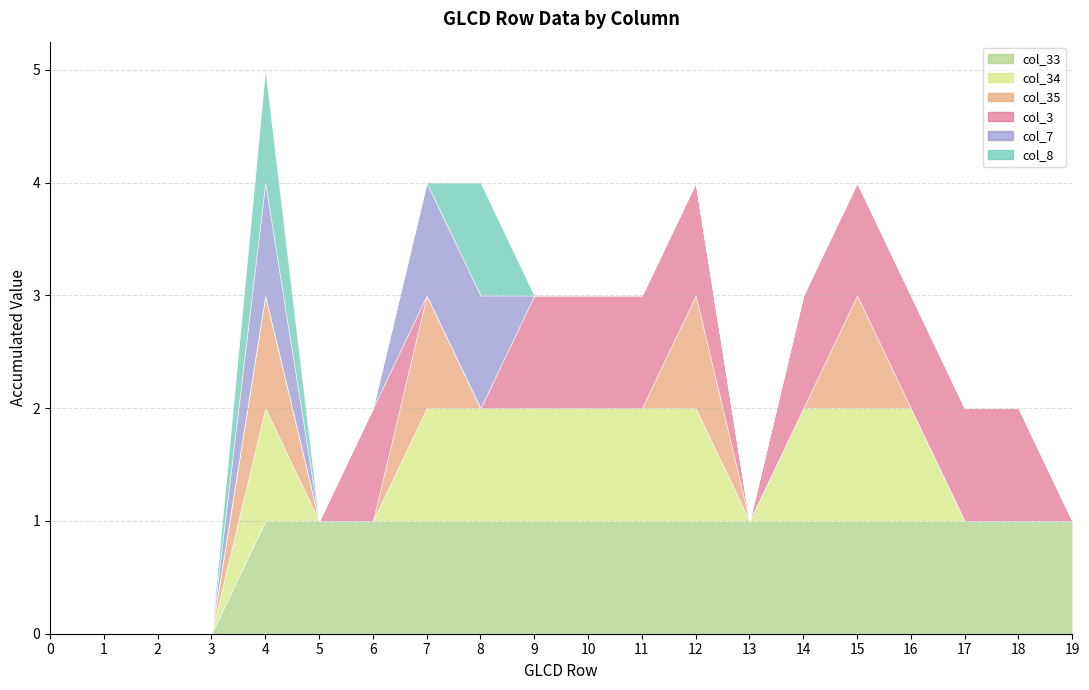

What is the spread (max minus min) of values at 19?

1